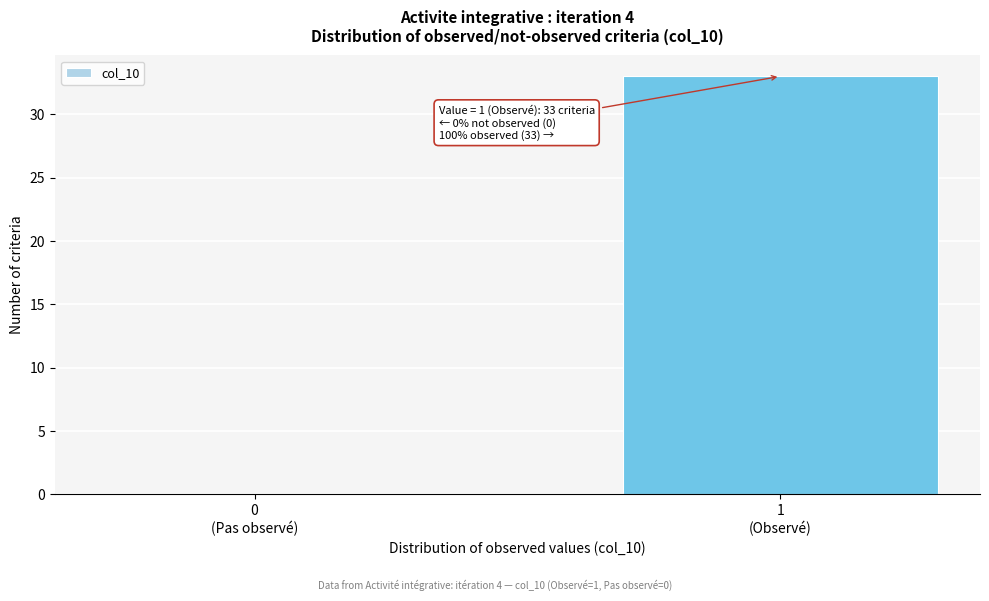

What is the sum of all values?

33